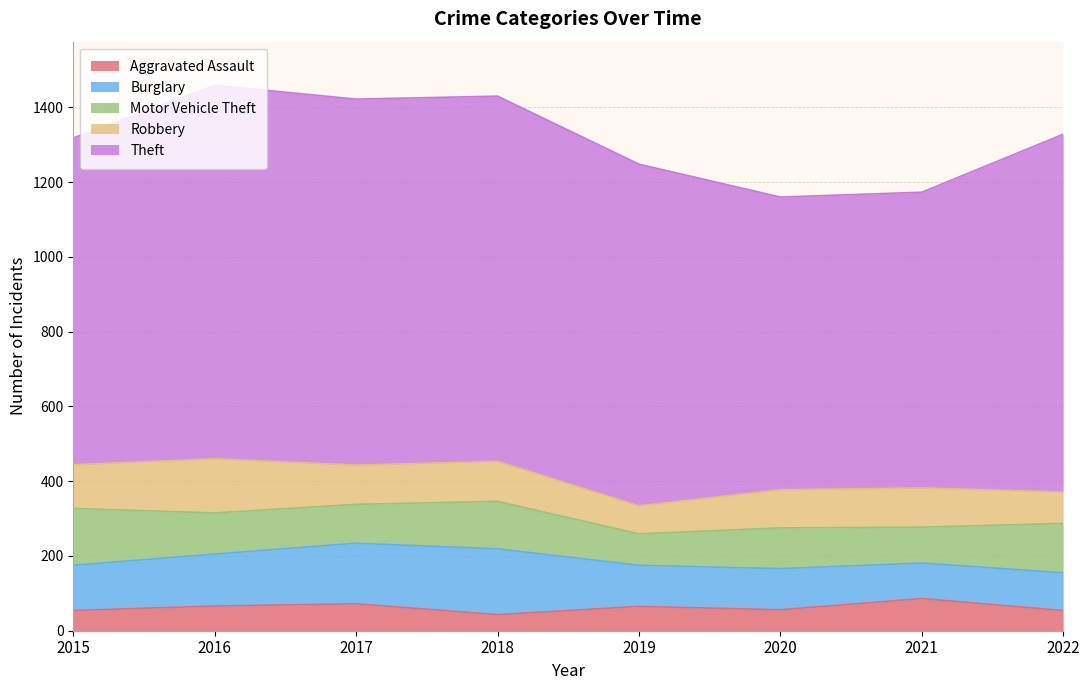

Reading left to right, transcribe all the data shown in this chart.

Aggravated Assault: 54	66	72	43	65	56	86	54
Burglary: 121	139	162	176	110	110	95	101
Motor Vehicle Theft: 152	110	104	127	84	109	96	132
Robbery: 117	145	105	107	75	102	105	84
Theft: 874	999	979	977	914	783	791	957